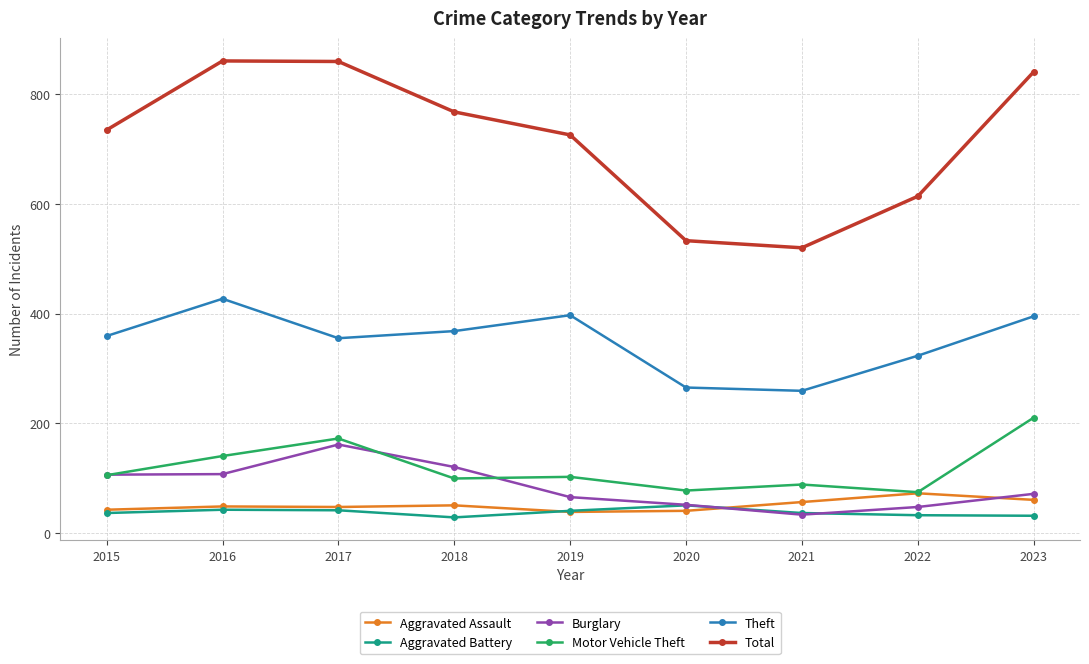

What is the total value across all series at 2020?

1016